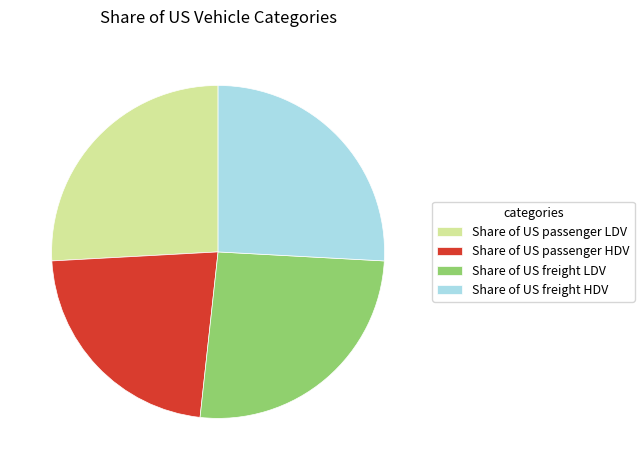

The Share of US freight LDV slice represents 26% of the pie. True or false?

True